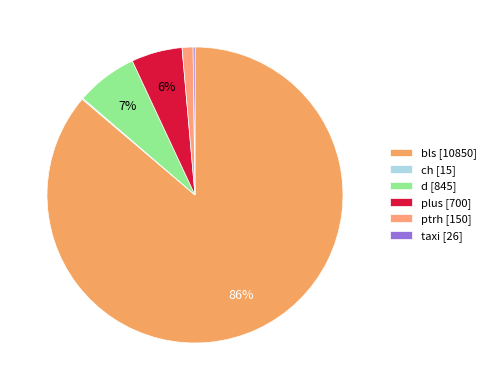

Rank the categories by value from highest to lowest.

bls, d, plus, ptrh, taxi, ch